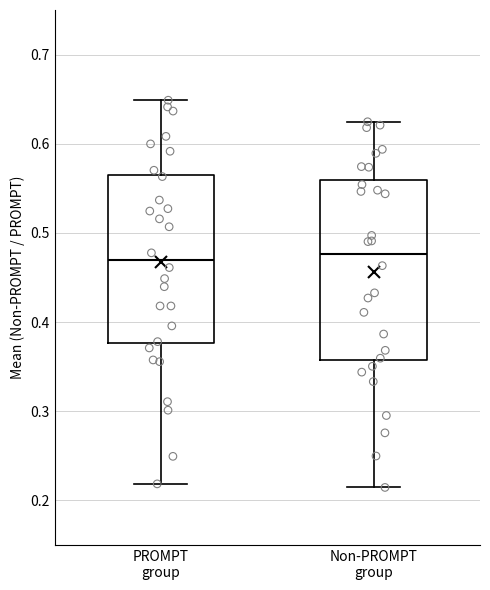

Where does the upper whisker of the box for PROMPT group end on the y-axis? The values are not printed on the chart, so give them approximately, as read against the axis.

0.65